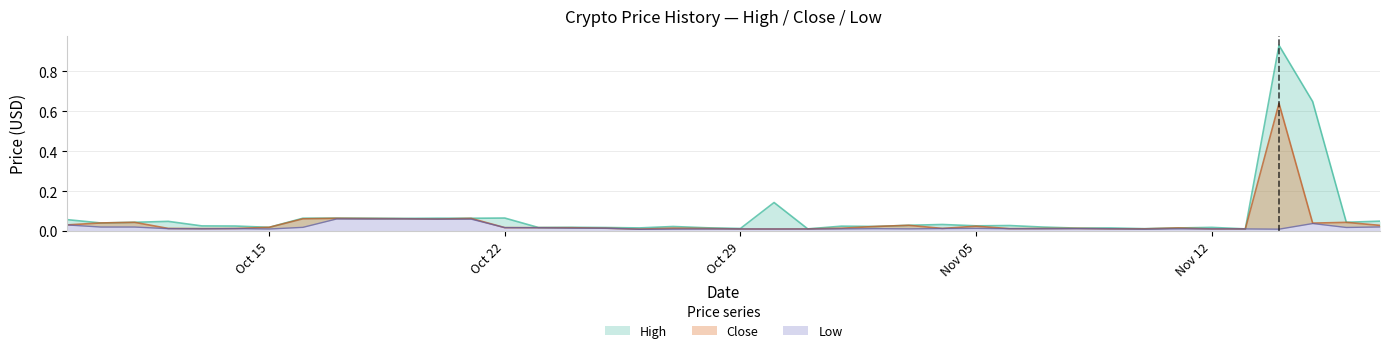

Is the value of High at 9 greater than the value of Close at 32?

Yes